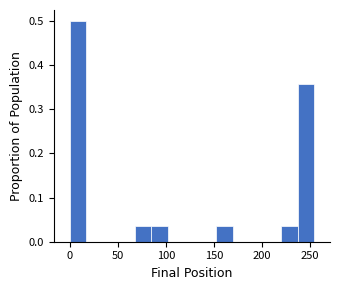

Read against the x-axis, roughly where is the centre of the tallest bar?

10